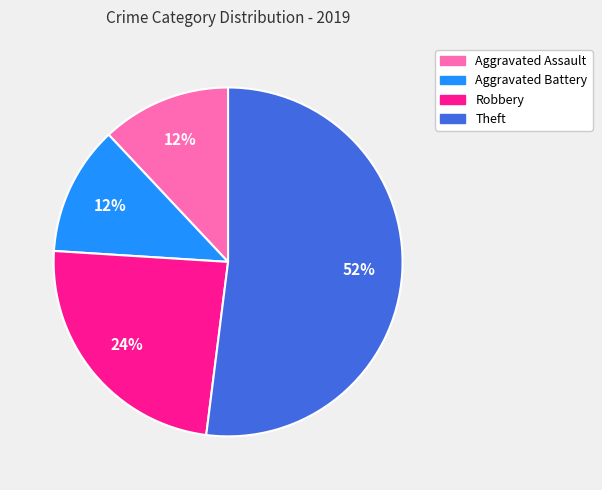

True or false: Aggravated Assault accounts for 25% of the total.

False